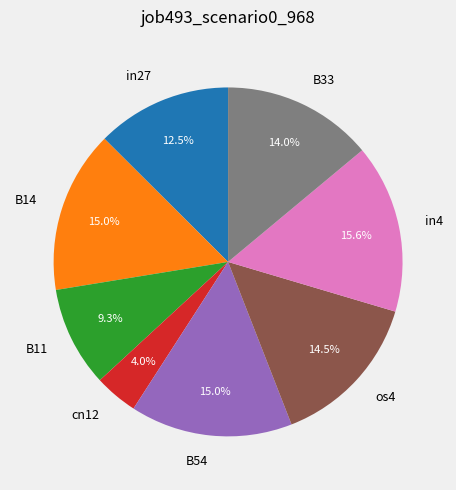

Is it true that cn12 is 13% of the pie?

False